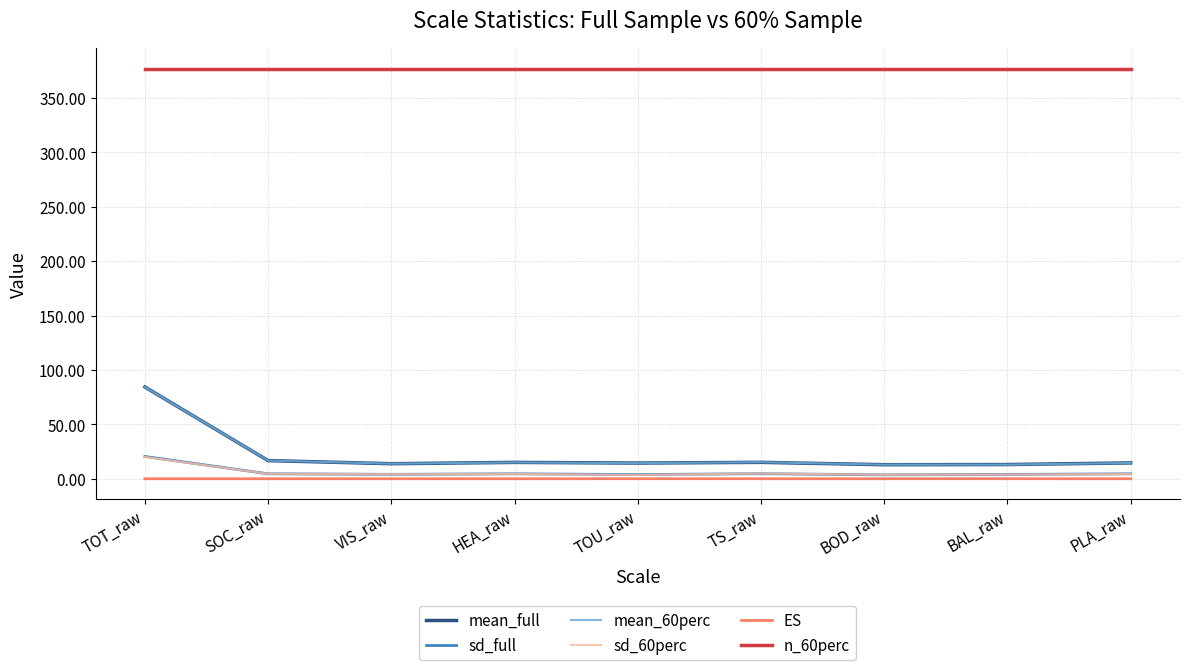

What are all the series names shown in the legend?

mean_full, sd_full, mean_60perc, sd_60perc, ES, n_60perc